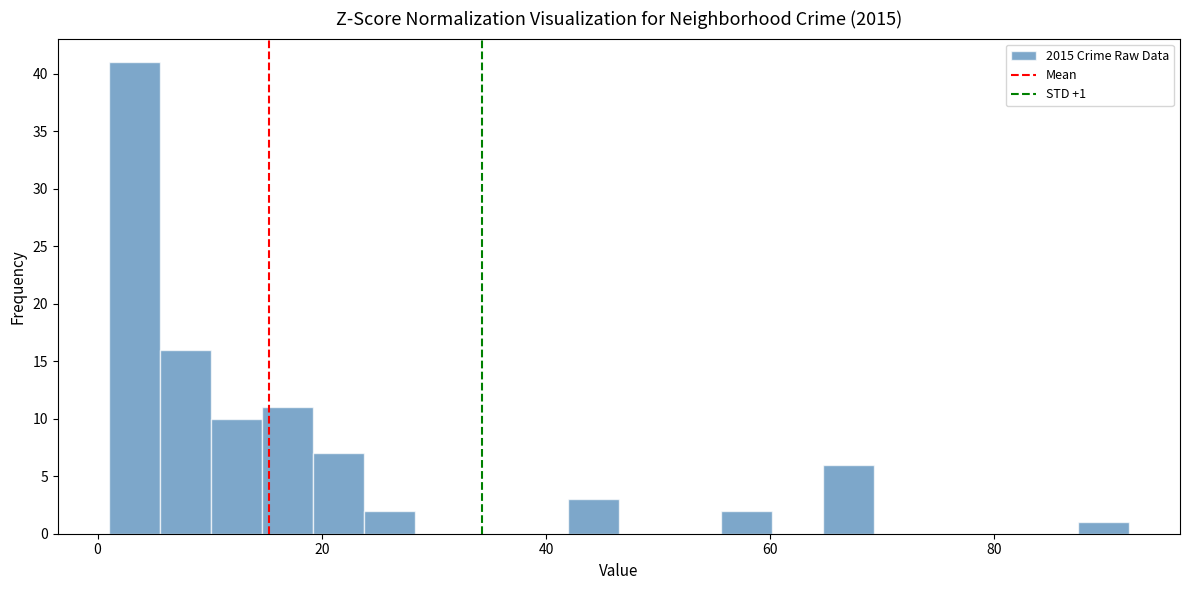

Read against the x-axis, roughly where is the centre of the tallest bar?

4